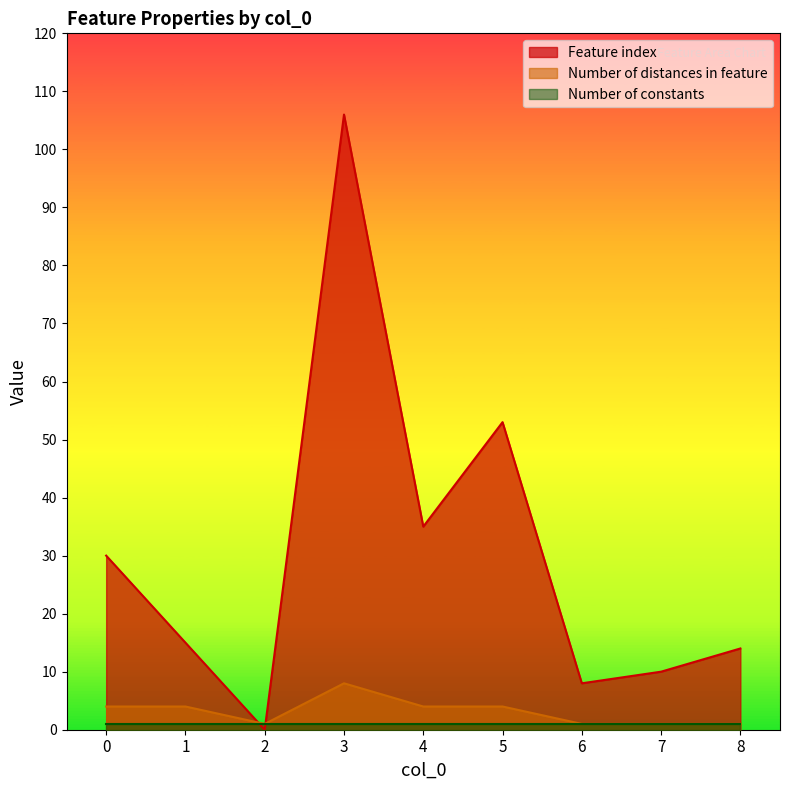

Is it true that Number of distances in feature equals 1 at 6?

True